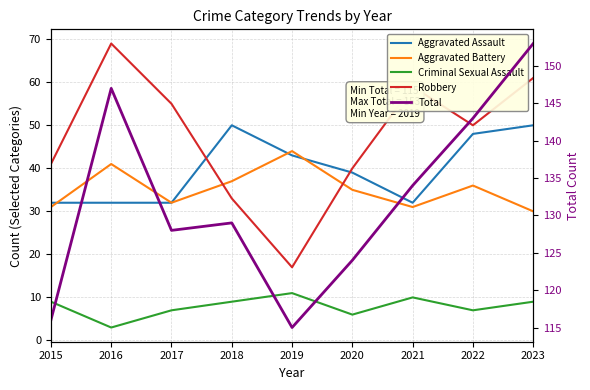

True or false: Aggravated Assault has a value of 67 at 2022.

False